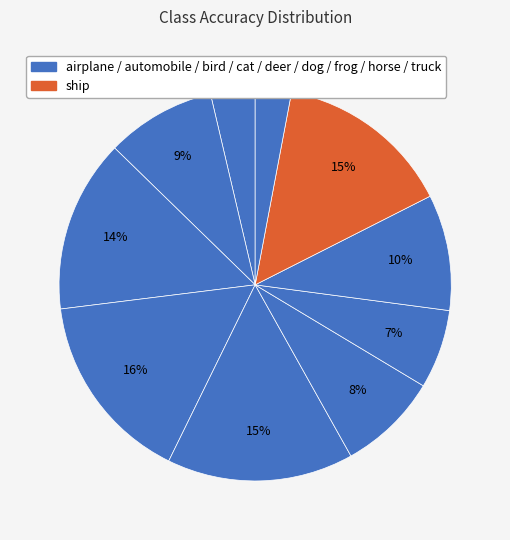

Count the number of slices in the pie.

10